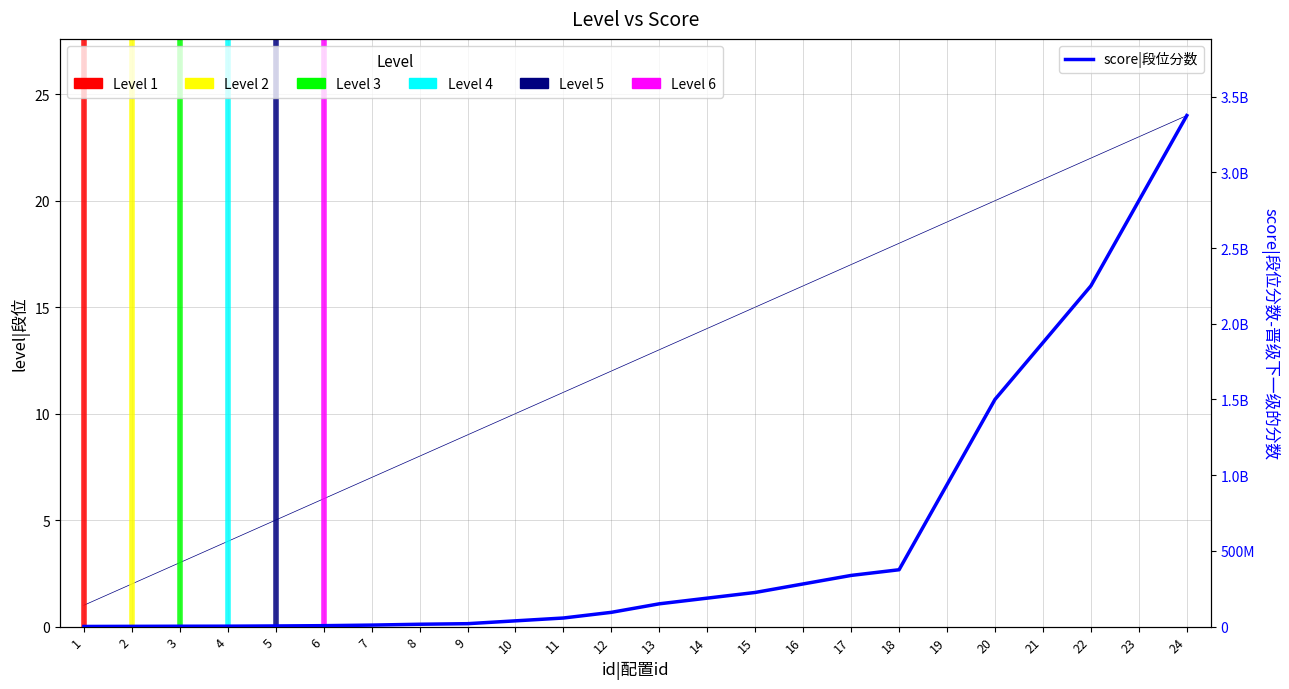

How many series are shown in this chart?

2